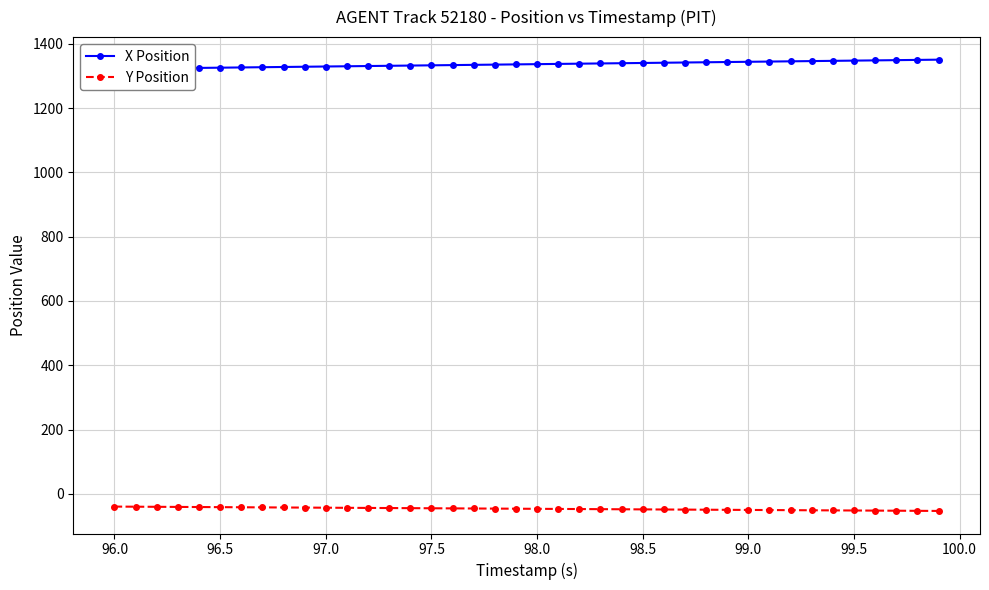

The Y Position series shows -48.2 at 98.5. True or false?

True